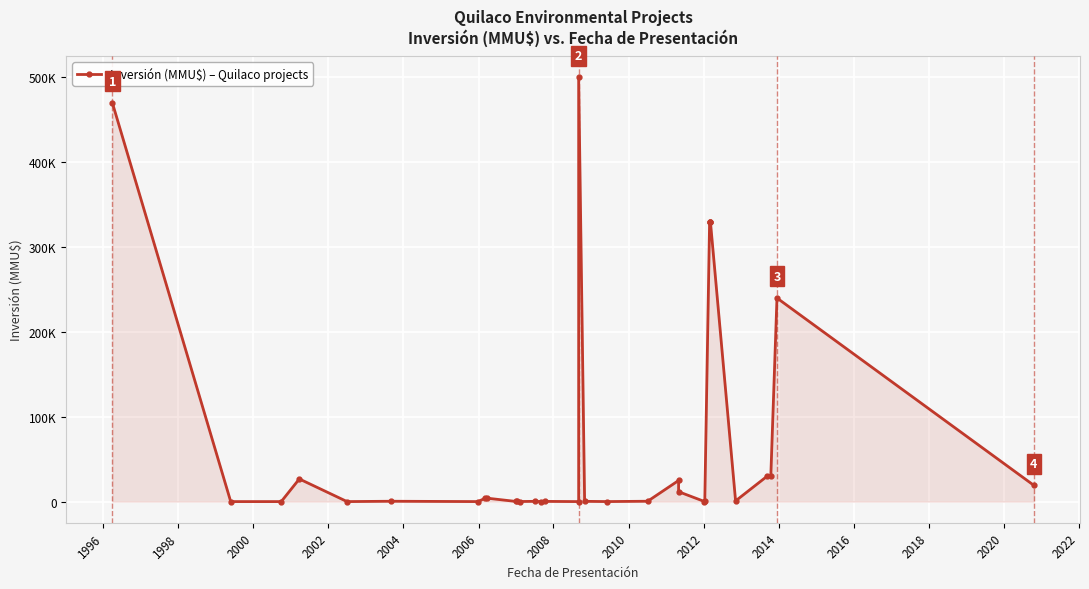

Is it true that the value at 2014 is 58?

False